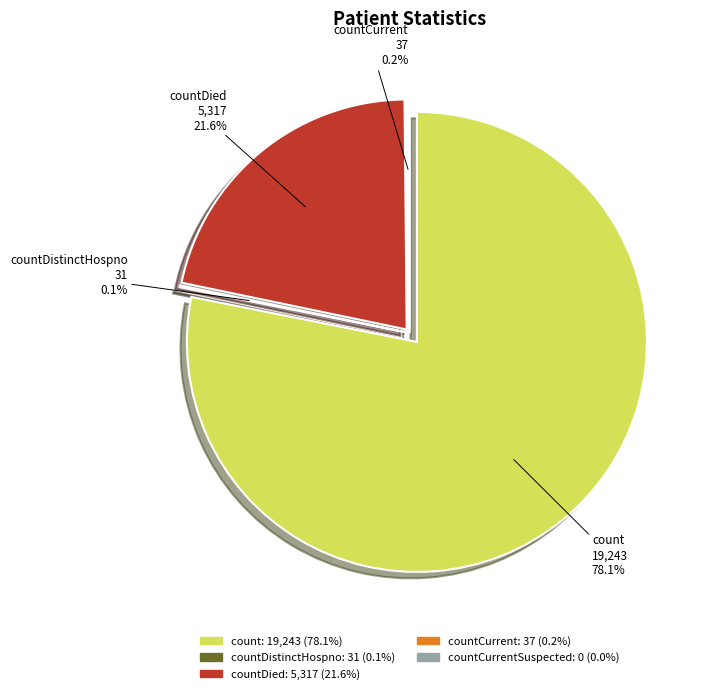

What is the largest slice in the pie chart?

count